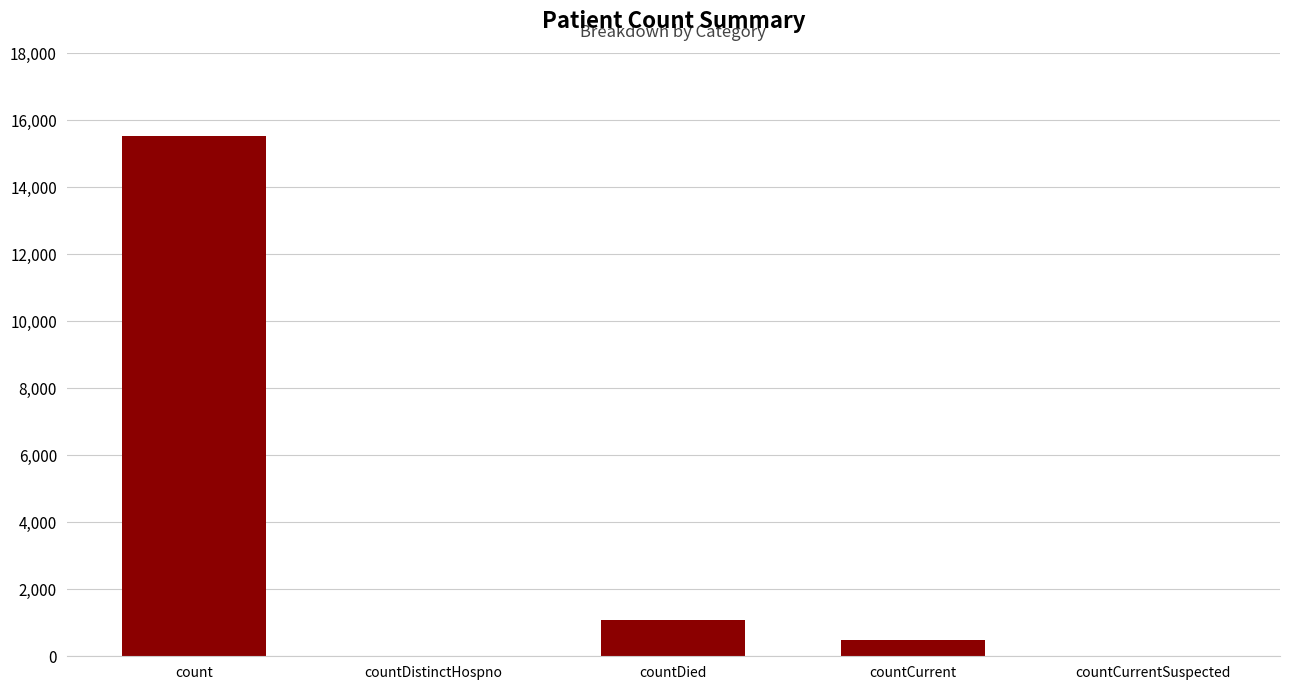

What is the greatest value displayed?

15532